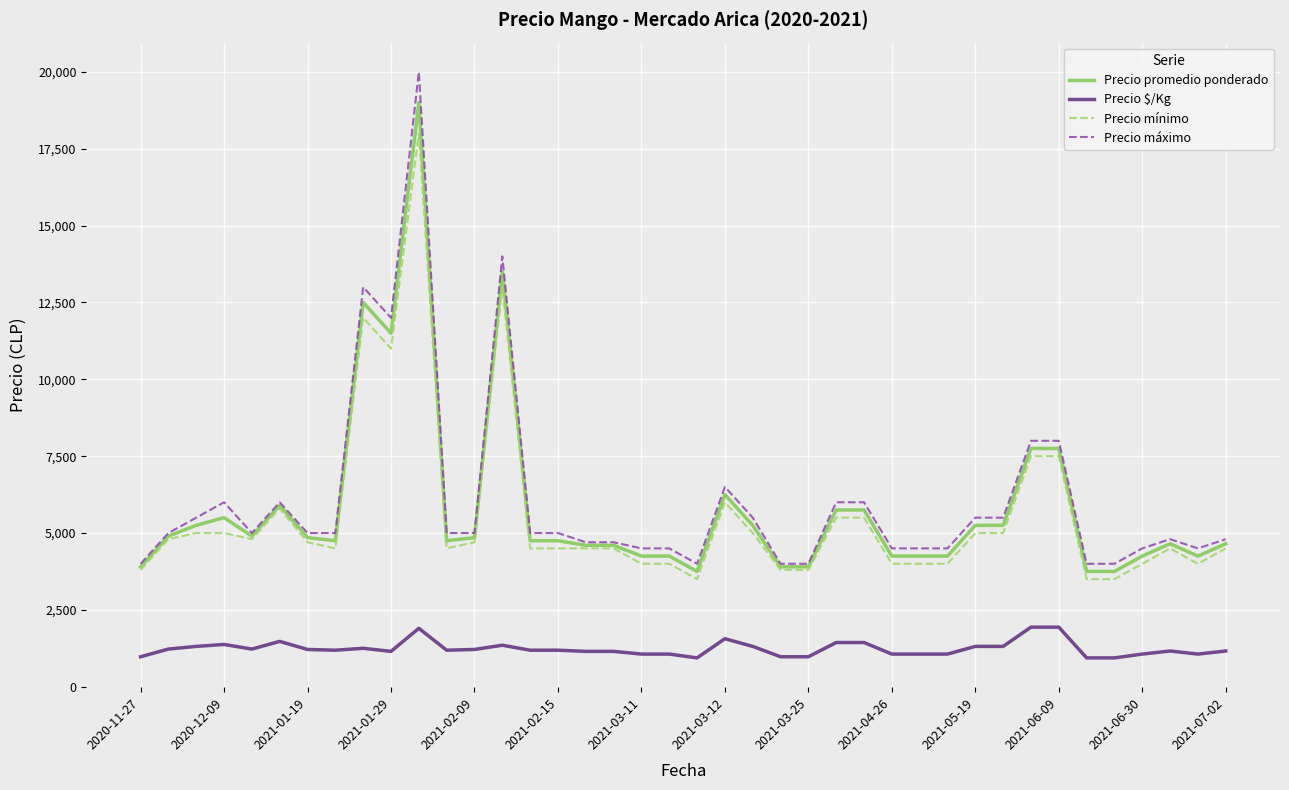

True or false: Precio $/Kg and Precio máximo intersect in this chart.

False